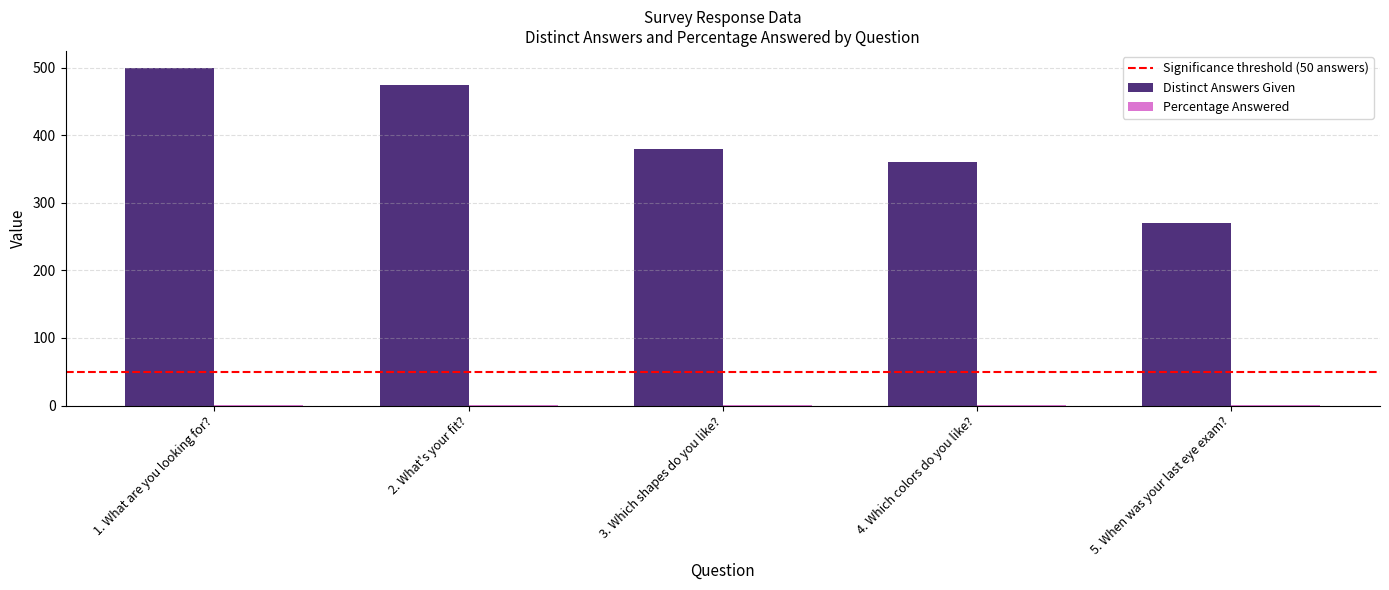

The value of Distinct Answers Given at 4. Which colors do you like? is 361.0. True or false?

True